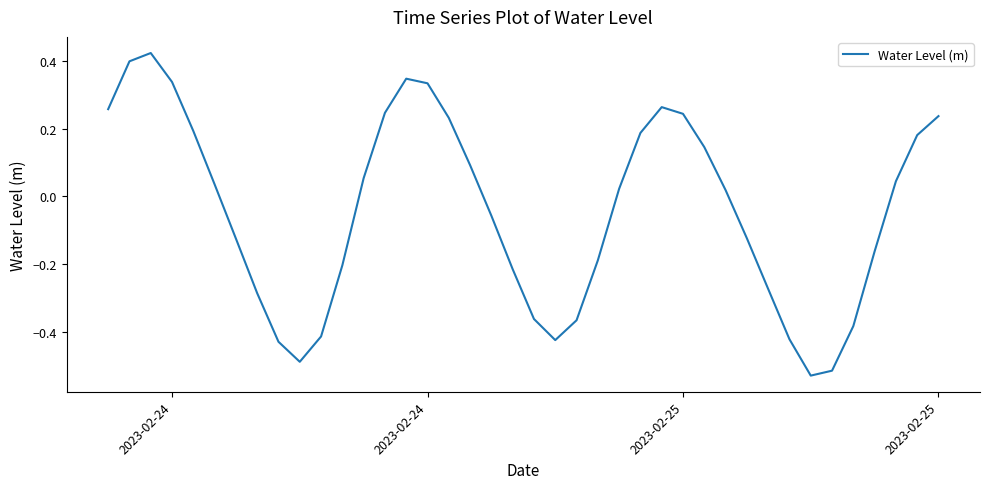

What is the difference between the maximum and minimum values?

1.0